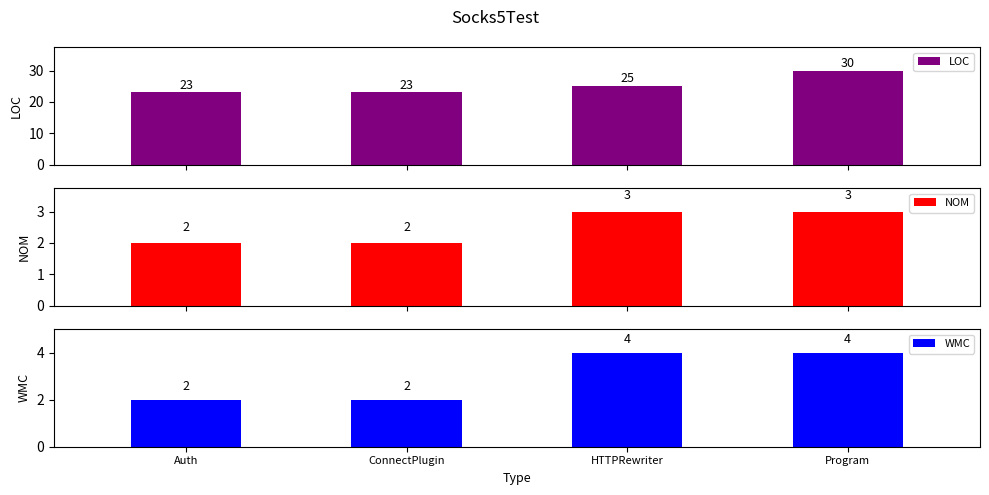

Reading left to right, transcribe all the data shown in this chart.

LOC: 23	23	25	30
NOM: 2	2	3	3
WMC: 2	2	4	4